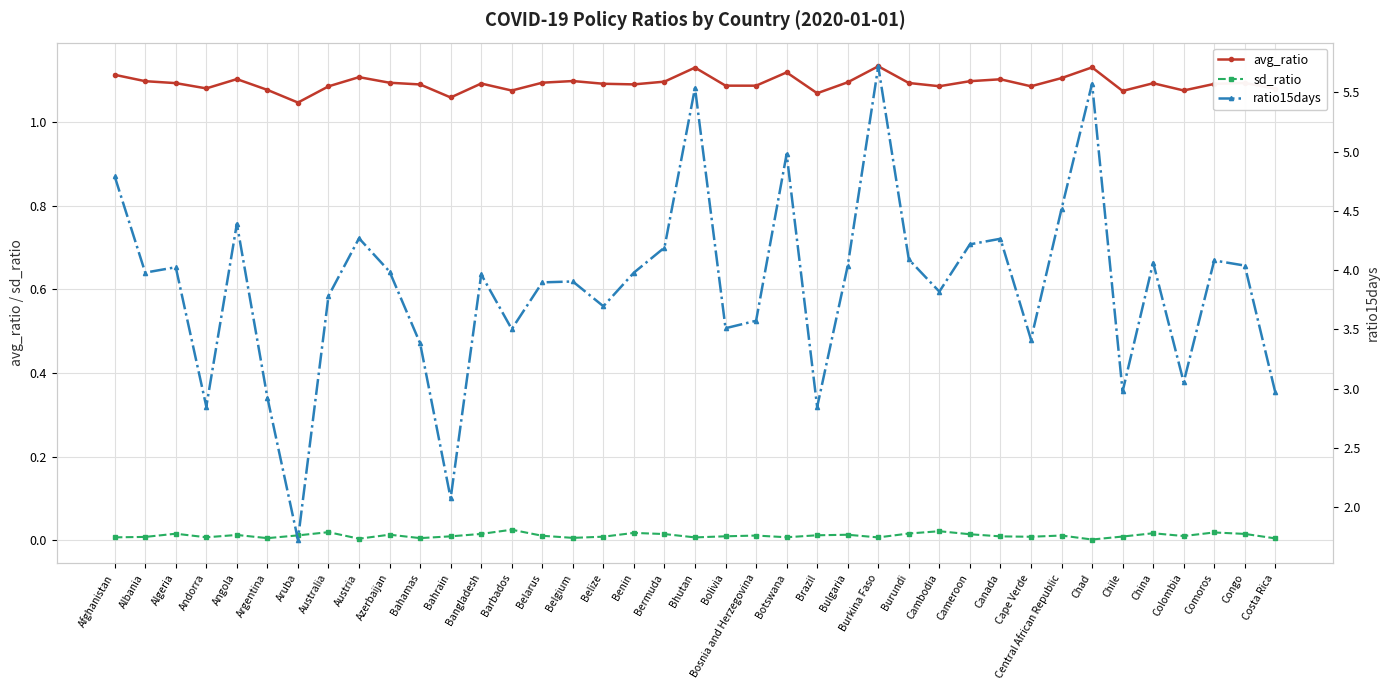

True or false: ratio15days has more than 2 interior local peaks.

True